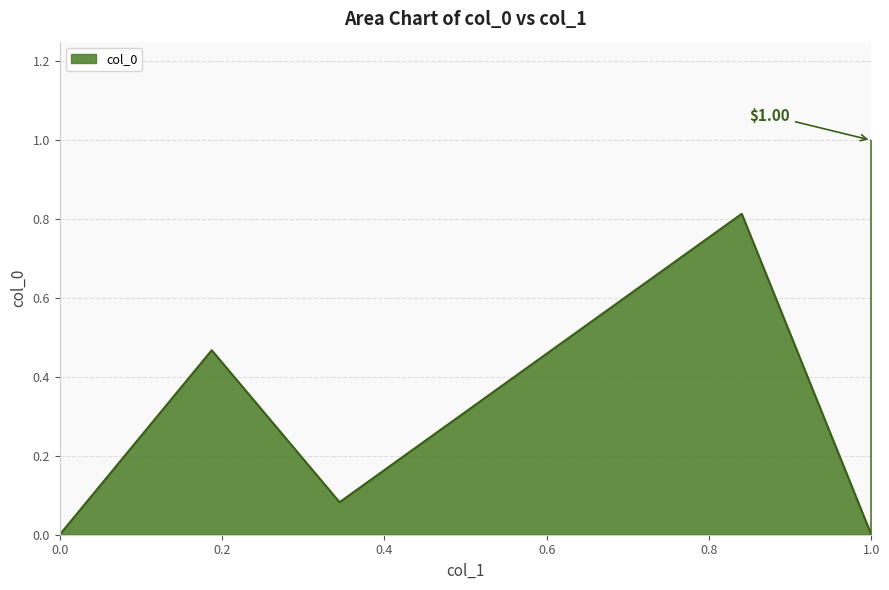

What is the approximate value at 1?

1.0